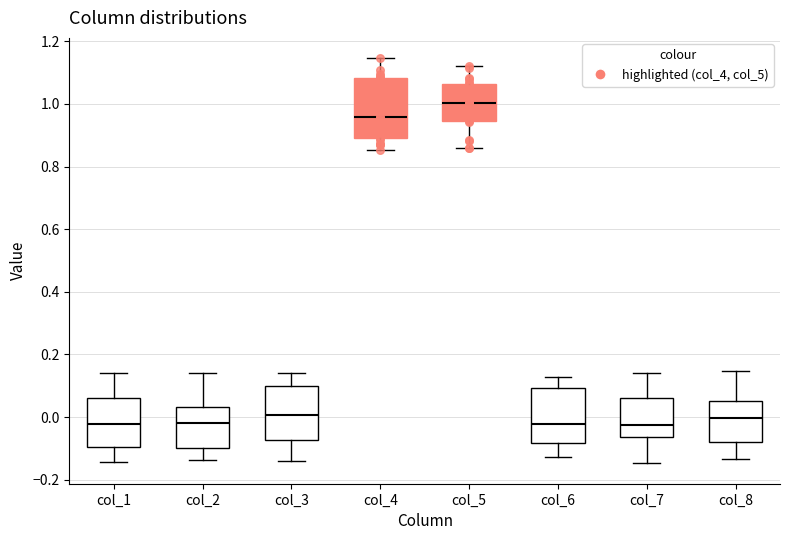

Where does the median line of the box for col_7 sit on the y-axis? The values are not printed on the chart, so give them approximately, as read against the axis.

-0.02